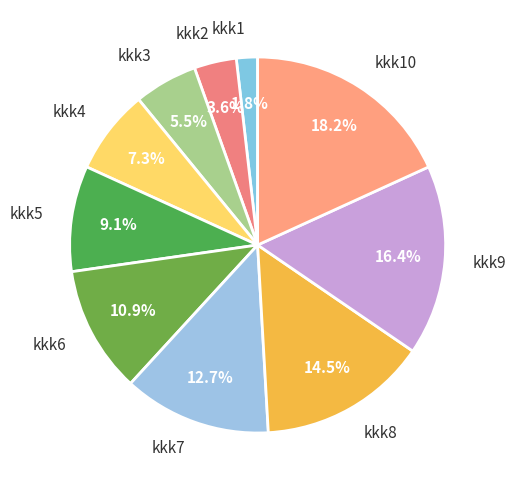

To the nearest percent, what percentage of the pie is kkk4?

7%